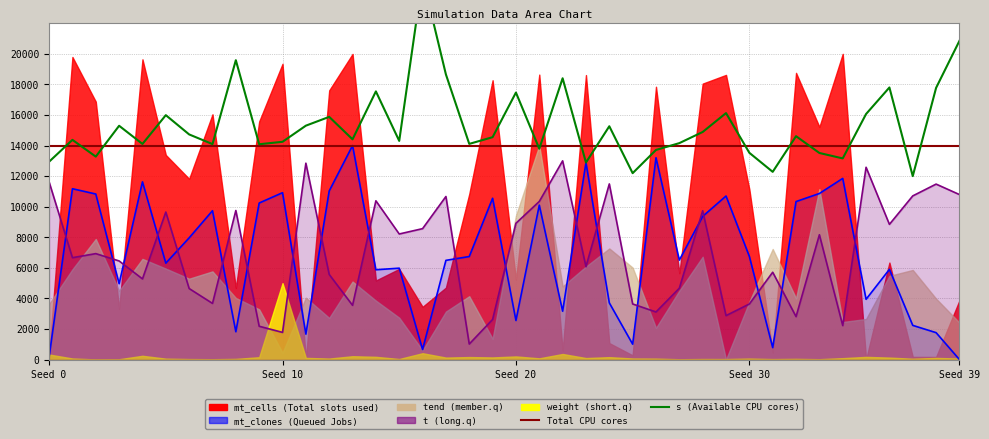

The s series shows 6613.5 at 743552601. True or false?

False